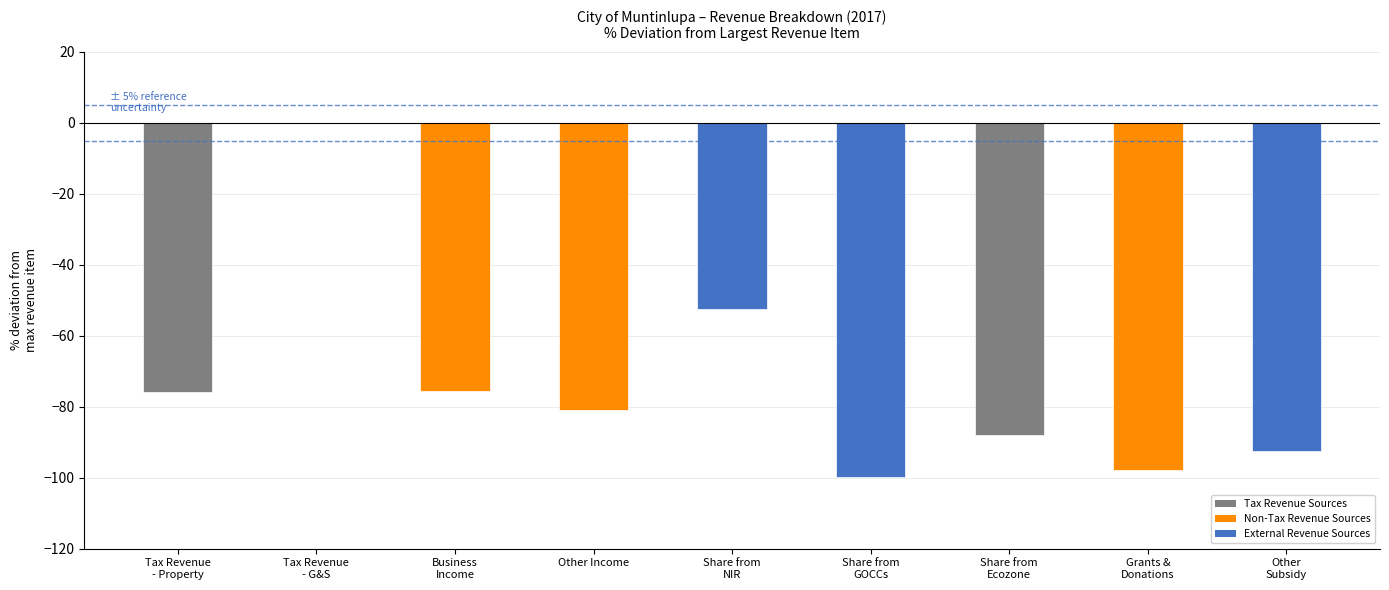

Is it true that the value at Other Income is -19.4?

False